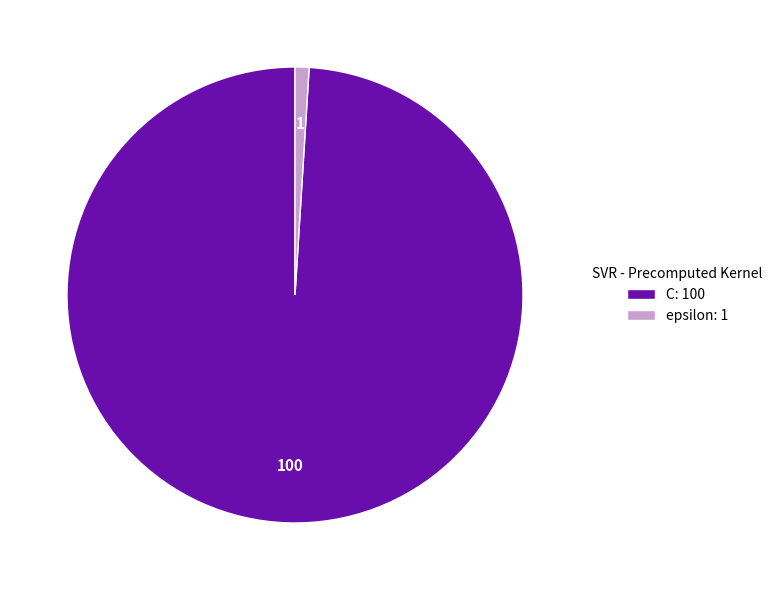

Combined, do C: 100 and epsilon: 1 account for over 50%?

Yes